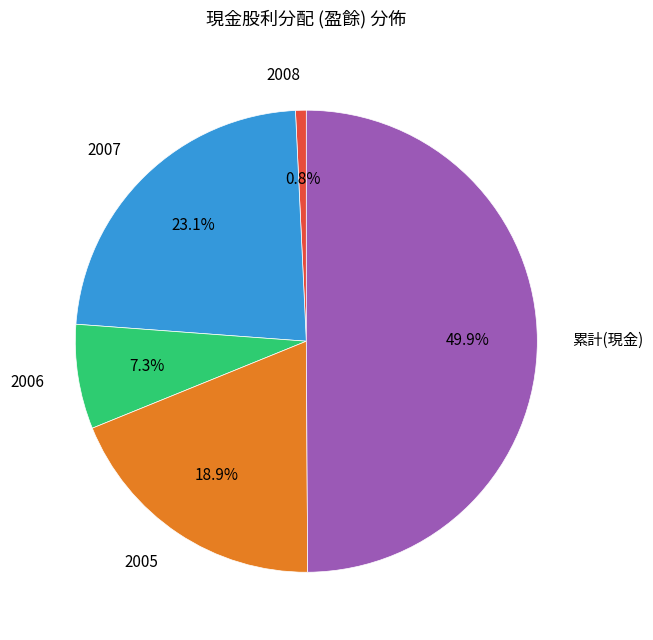

Which category has the smallest portion of the pie?

2008